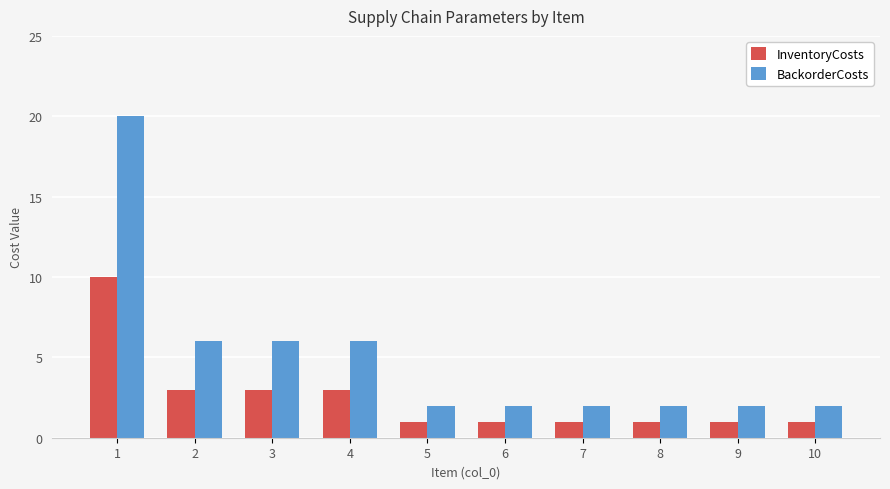

How many bars are there in each group?

2